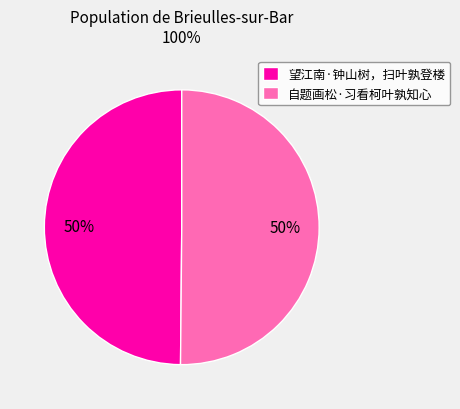

To the nearest percent, what is the combined percentage of 望江南·钟山树，扫叶孰登楼 and 自题画松·习看柯叶孰知心?

100%